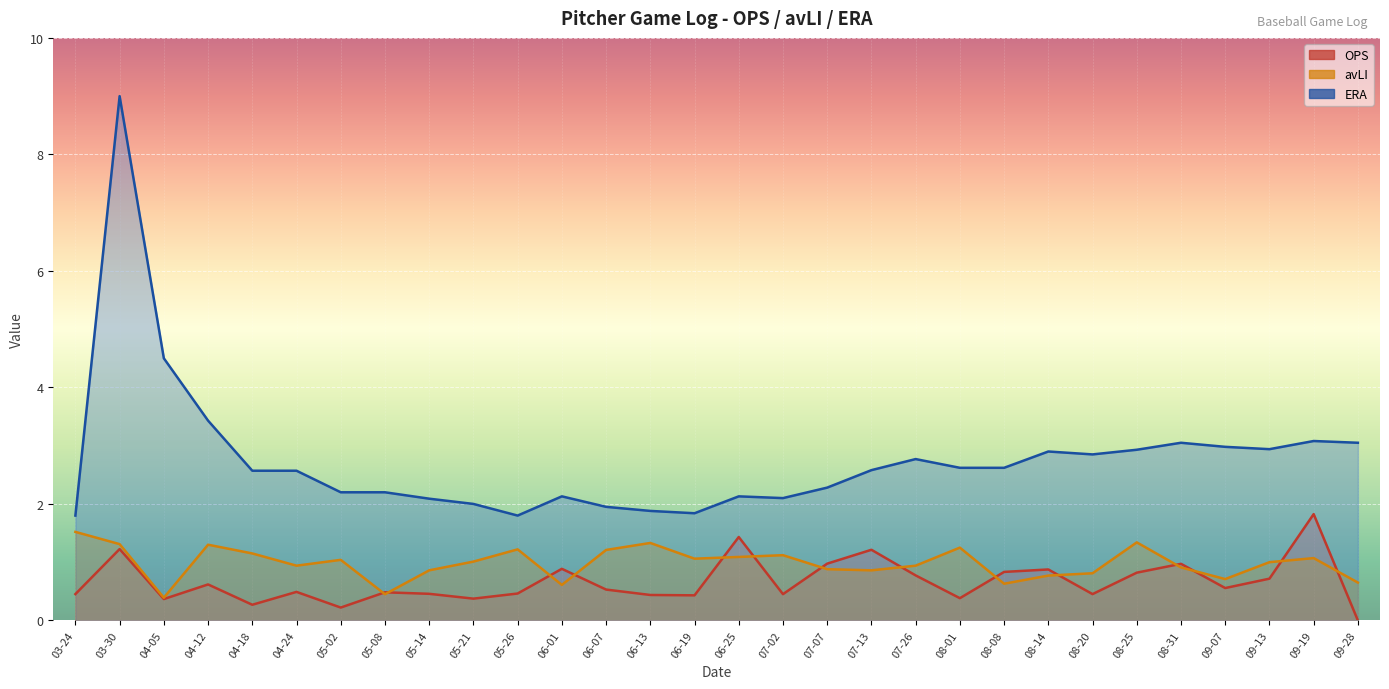

Which category has the lowest value in the OPS series?

09-28